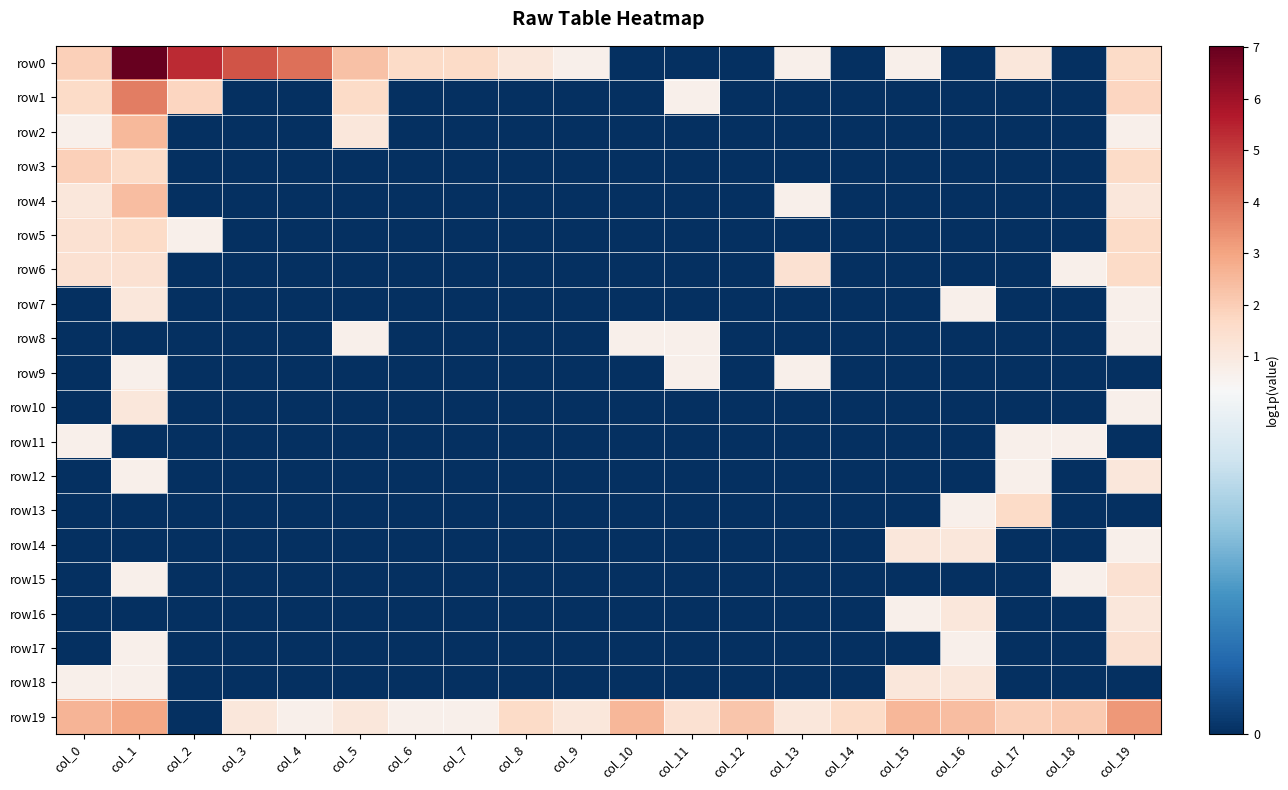

At col_3, list the series in order from smallest to largest.

row1, row2, row3, row4, row5, row6, row7, row8, row9, row10, row11, row12, row13, row14, row15, row16, row17, row18, row19, row0